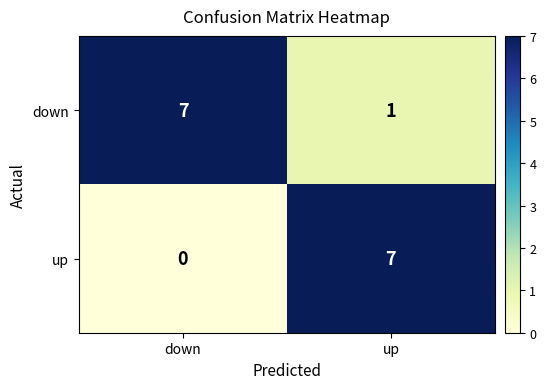

At which label does down reach its peak?

down